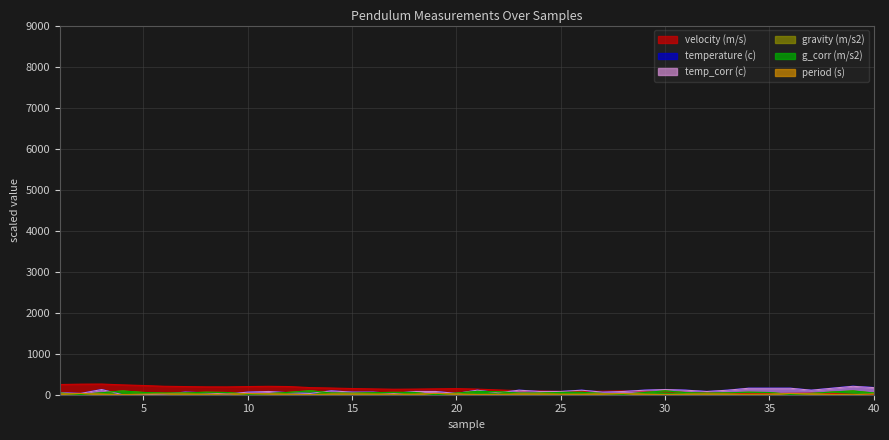

How many data points in gravity (m/s2) are less than 49?

20